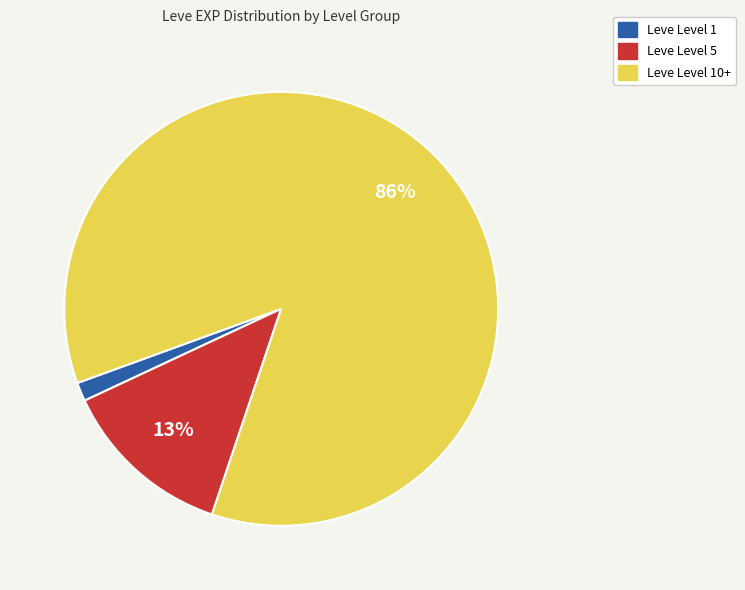

To the nearest percent, what is the average slice percentage?

33%